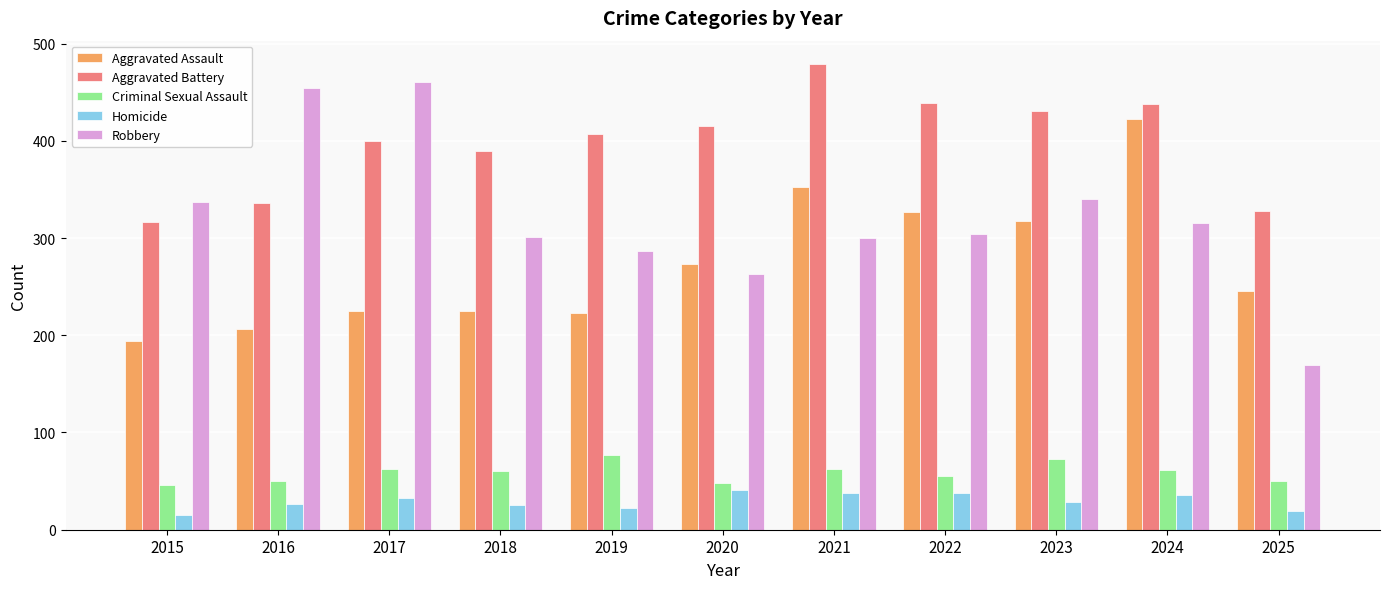

Which series has the largest total across all categories?

Aggravated Battery